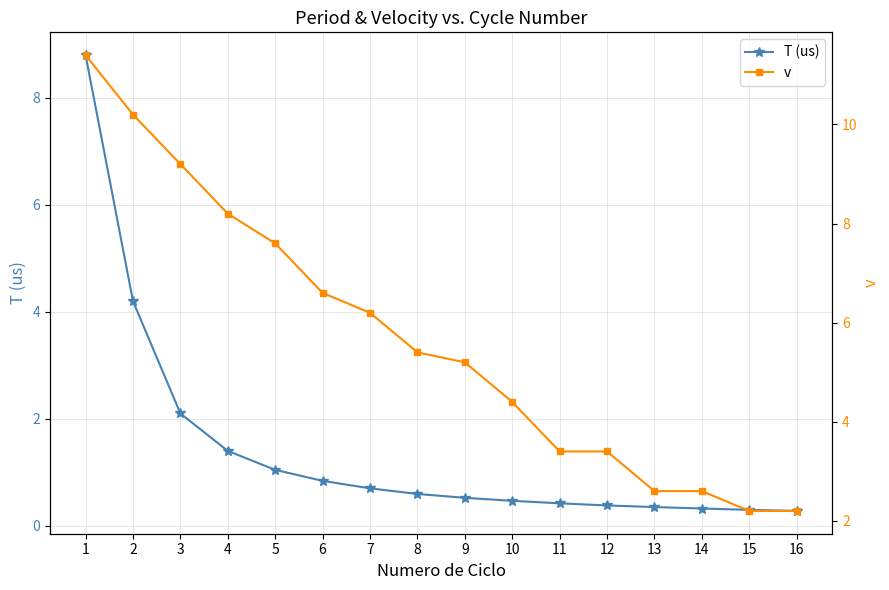

What is the difference between the maximum and minimum values in the v series?

9.2